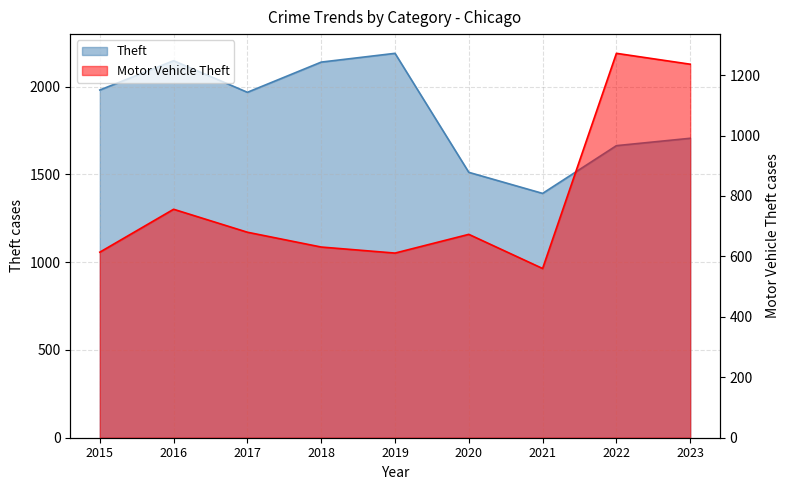

True or false: Theft and Motor Vehicle Theft cross at least once.

False